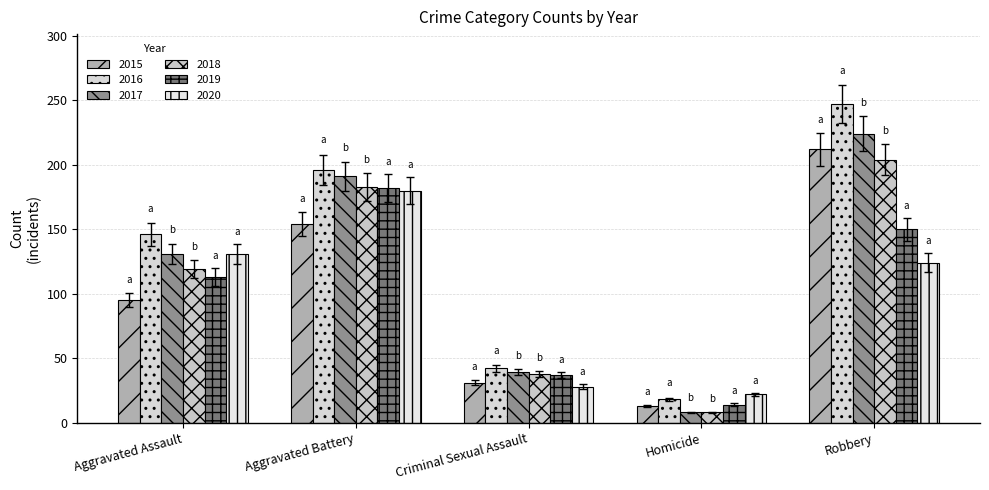

Reading left to right, what are all the values shown in this chart?

2015: 95	154	31	13	212
2016: 146	196	42	18	247
2017: 131	191	39	8	224
2018: 119	183	38	8	204
2019: 113	182	37	14	150
2020: 131	180	28	22	124